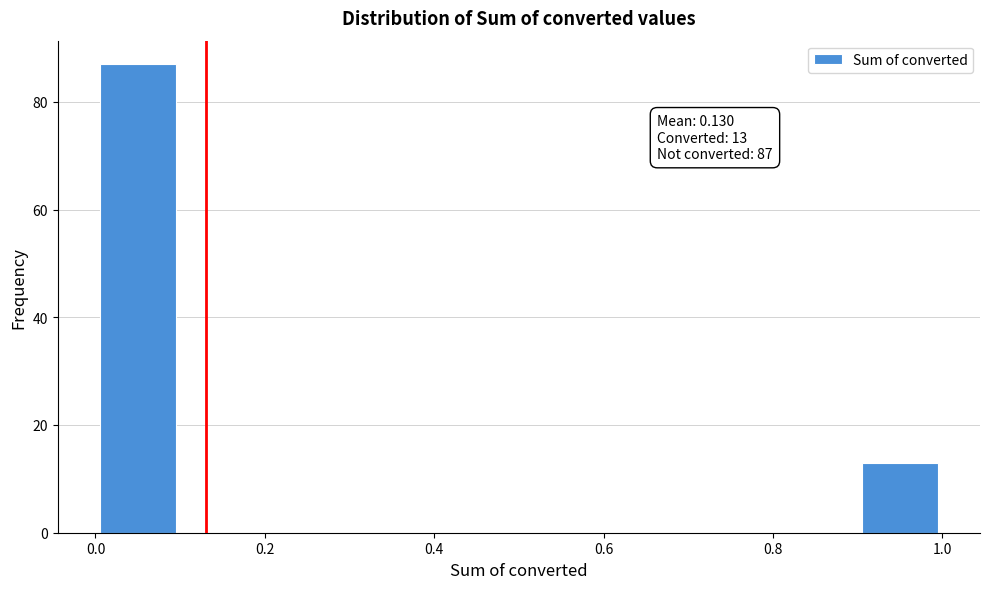

Which range on the x-axis has the tallest bar?

0.0 to 0.1